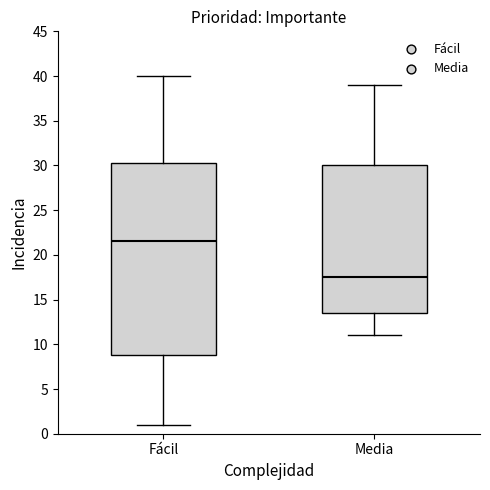

Where does the lower whisker of the box for Media end on the y-axis? The values are not printed on the chart, so give them approximately, as read against the axis.

11.0